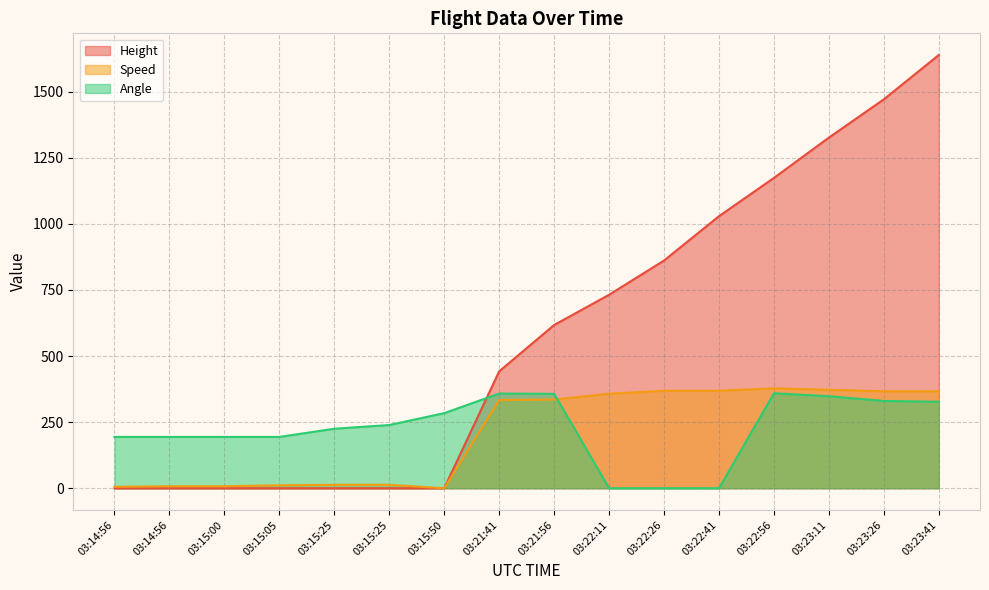

At which label is Height closest to 819?

03:22:26